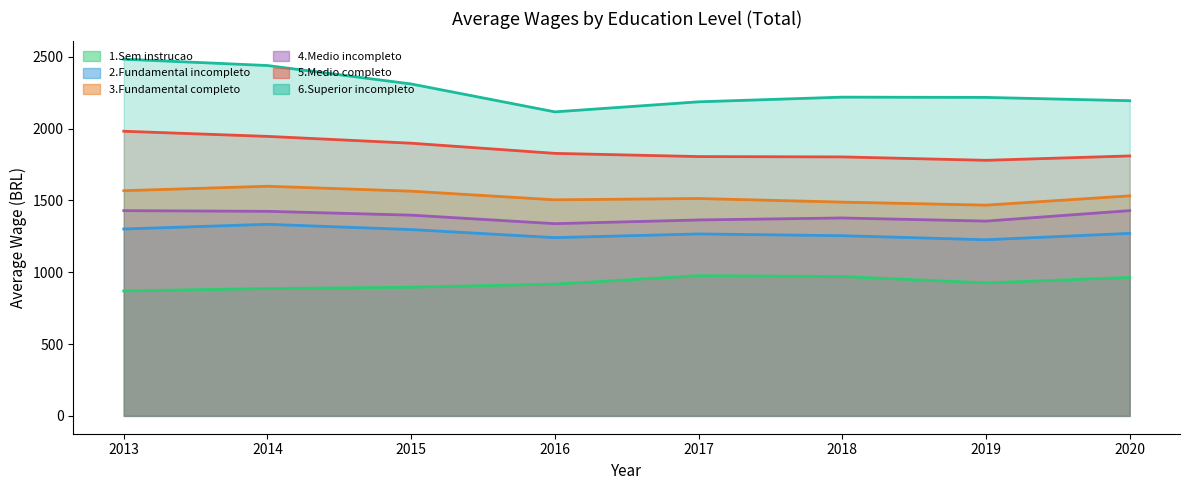

What is the difference between the maximum and minimum values in the 5.Medio completo series?

202.4